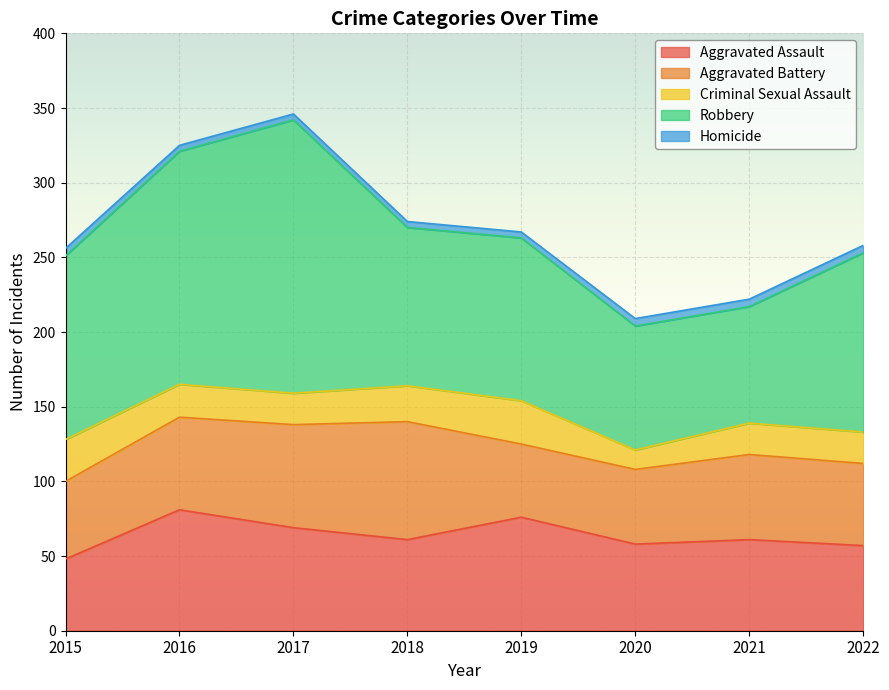

Which series has the largest total across all categories?

Robbery